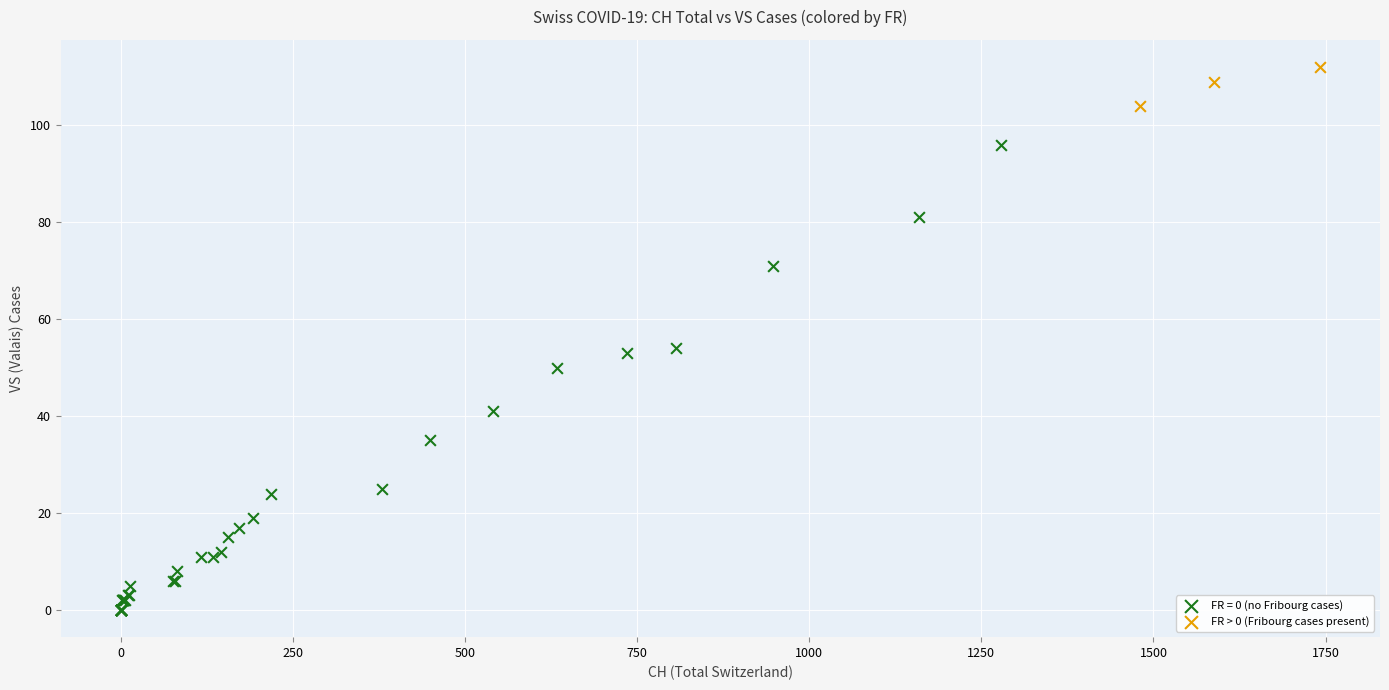

Which series has the widest spread of Y values?

FR = 0 (no Fribourg cases)